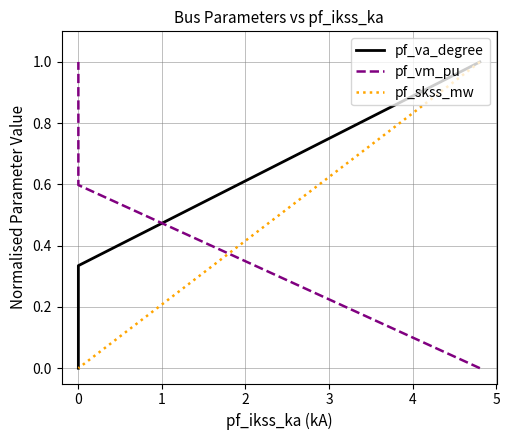

Which series has the largest total across all categories?

pf_vm_pu